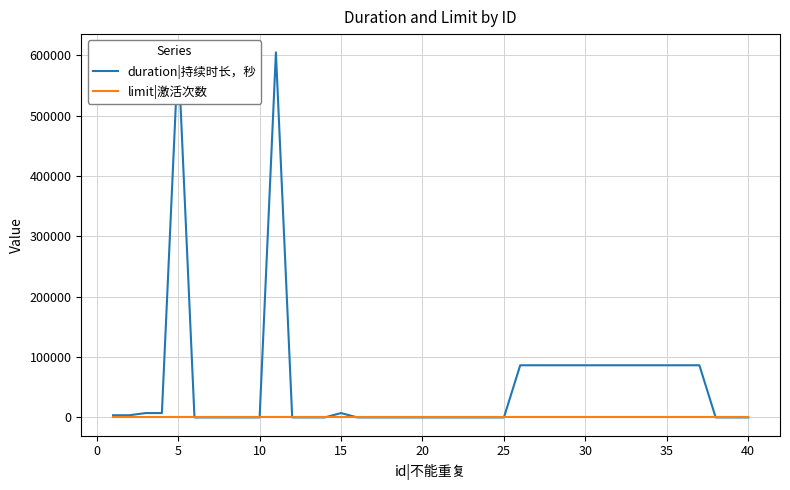

Which series ends up on top after the final intersection of limit|激活次数 and duration|持续时长，秒?

limit|激活次数